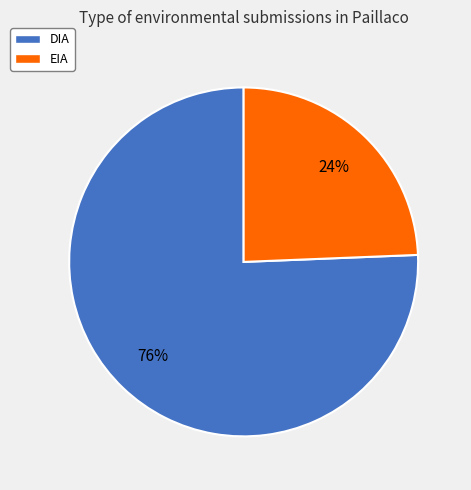

True or false: DIA accounts for 68% of the total.

False